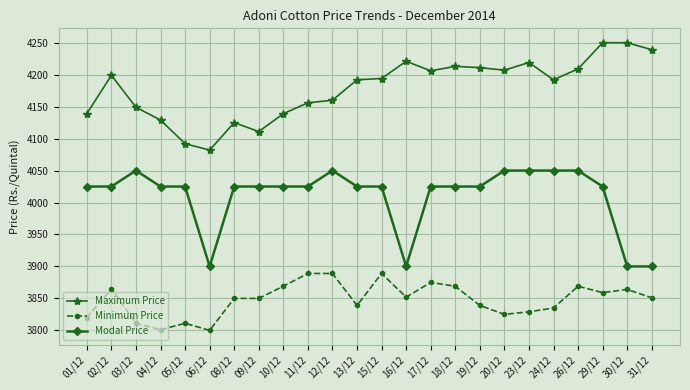

What is the greatest value displayed?

4250